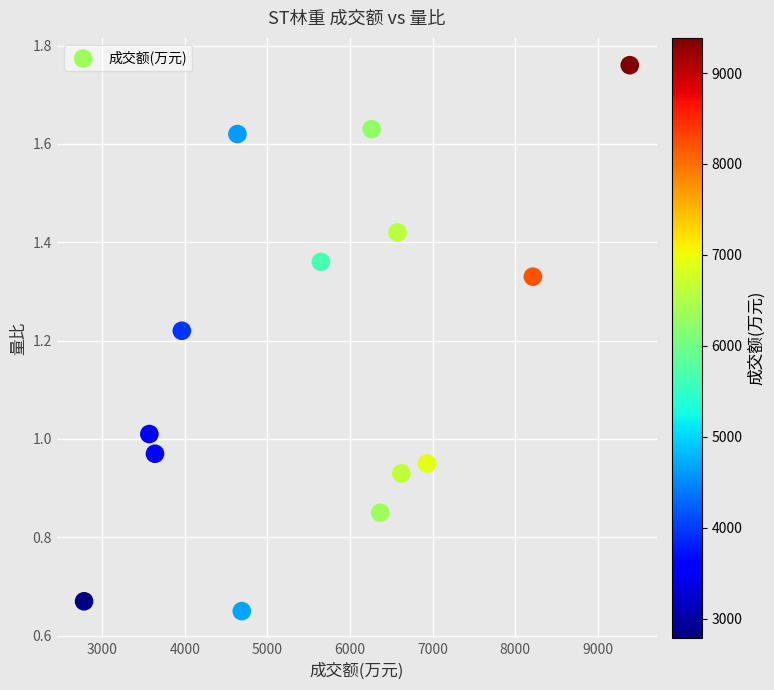

What is the range of Y values (max minus min)?

1.1